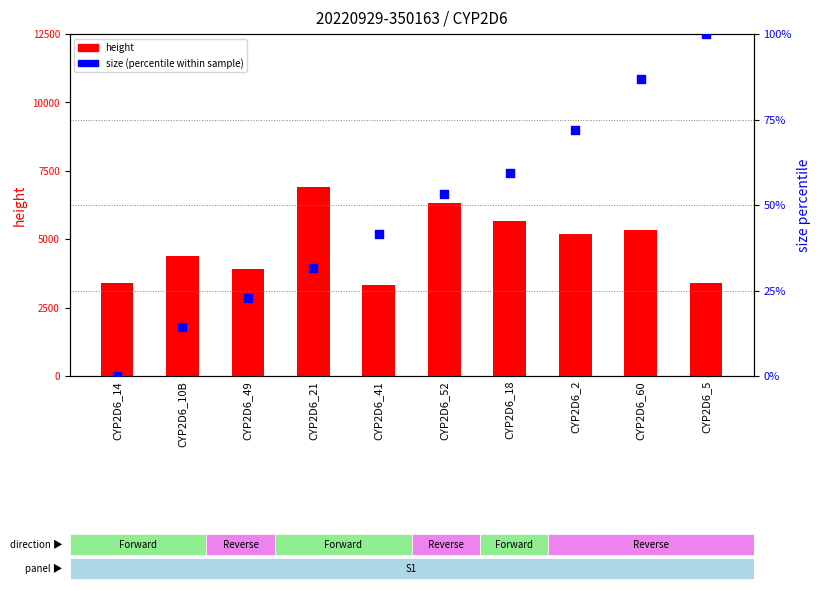

What are all the series names shown in the legend?

height, size (percentile within sample)